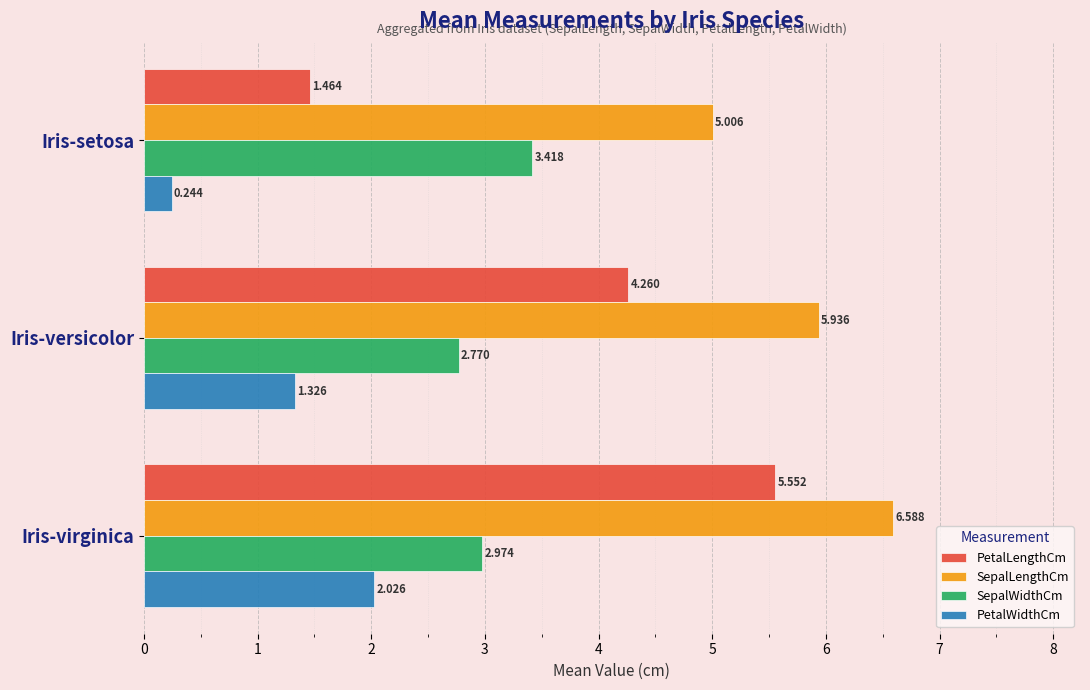

At which label does SepalLengthCm reach its minimum?

Iris-setosa